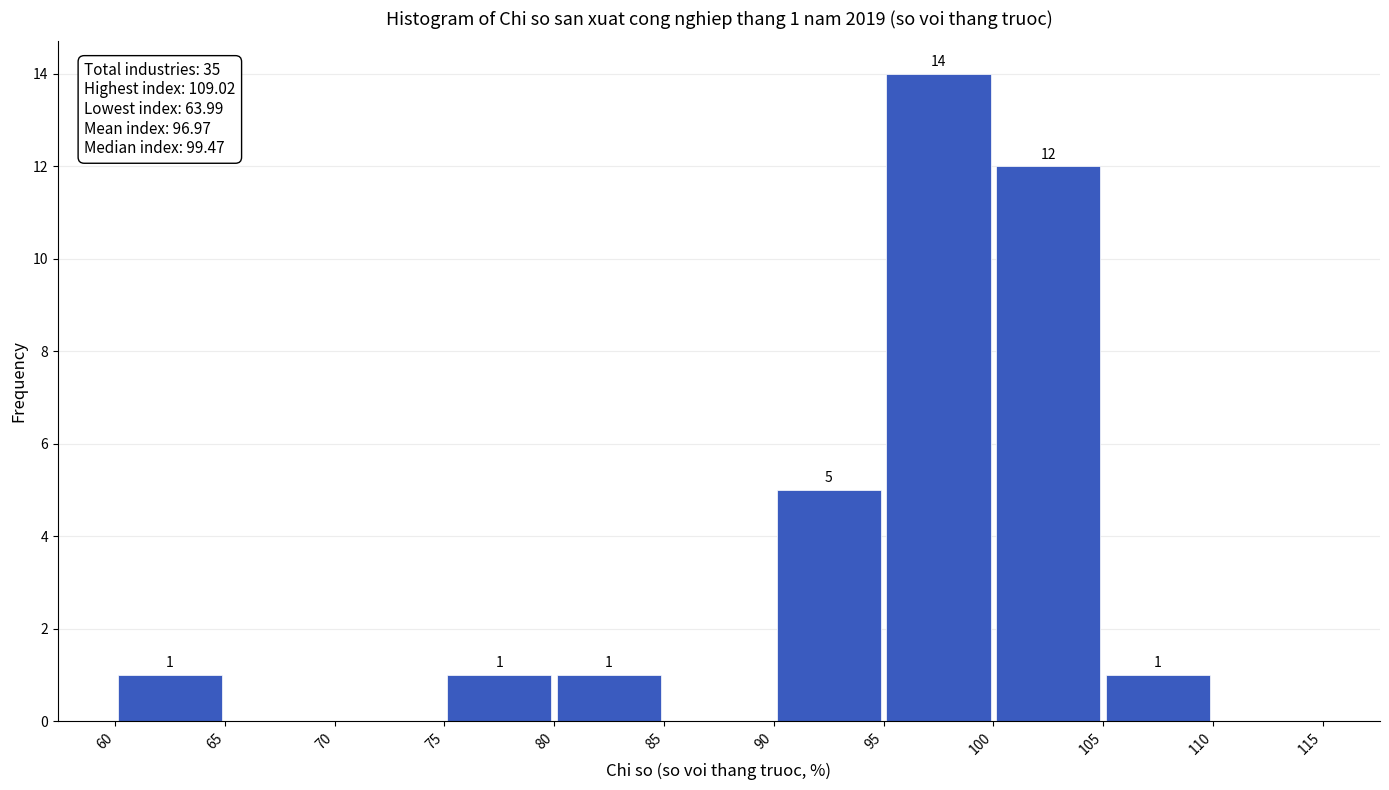

Over which range of the x-axis is the bar tallest?

95 to 100